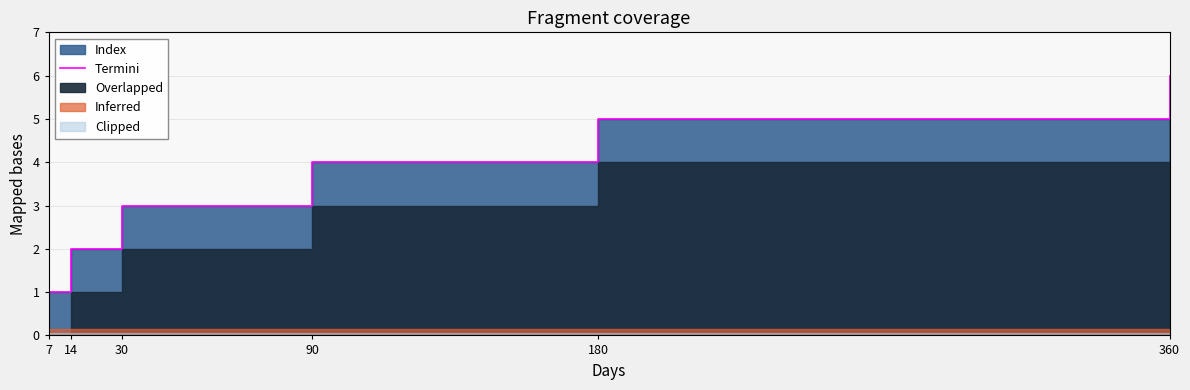

What is the greatest value displayed?

6